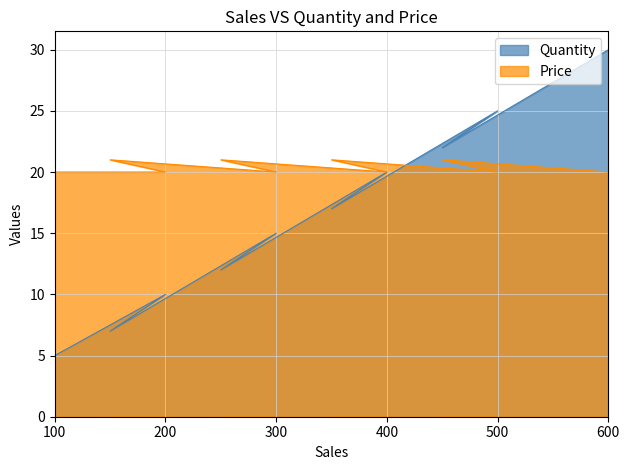

What is the value of the Price point at the 10th from the left?

20